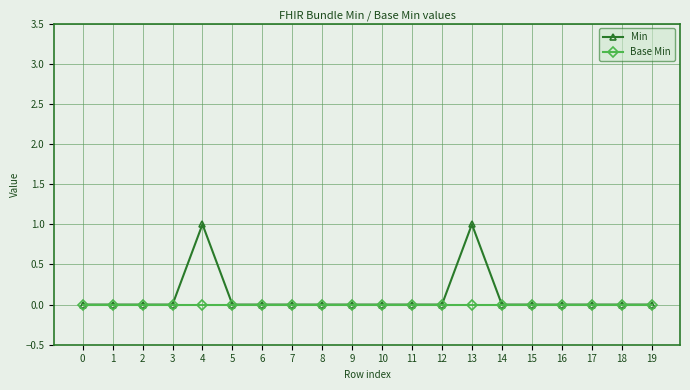

How many lines are shown in the chart?

2